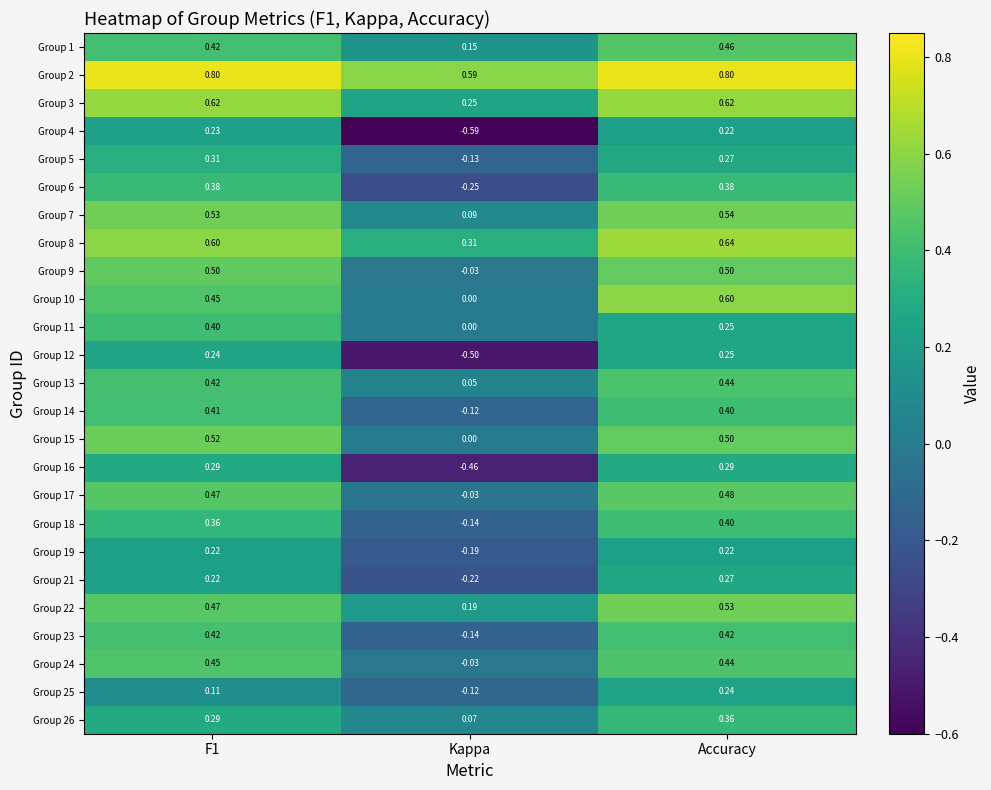

Which category has the lowest value in the Group 16 series?

Kappa